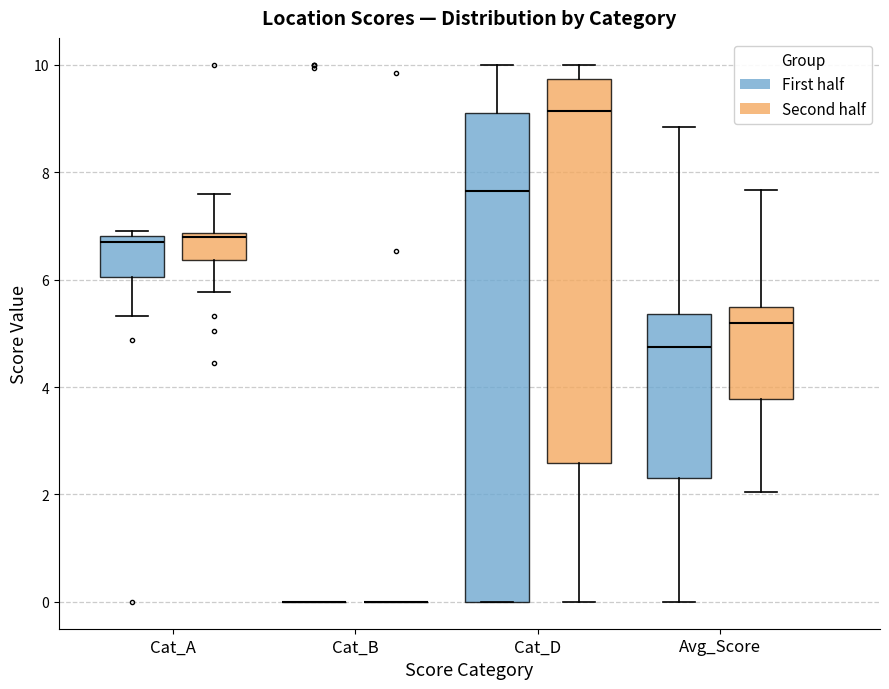

Where does the upper whisker of the box for Cat_D (Second half) end on the y-axis? The values are not printed on the chart, so give them approximately, as read against the axis.

10.0